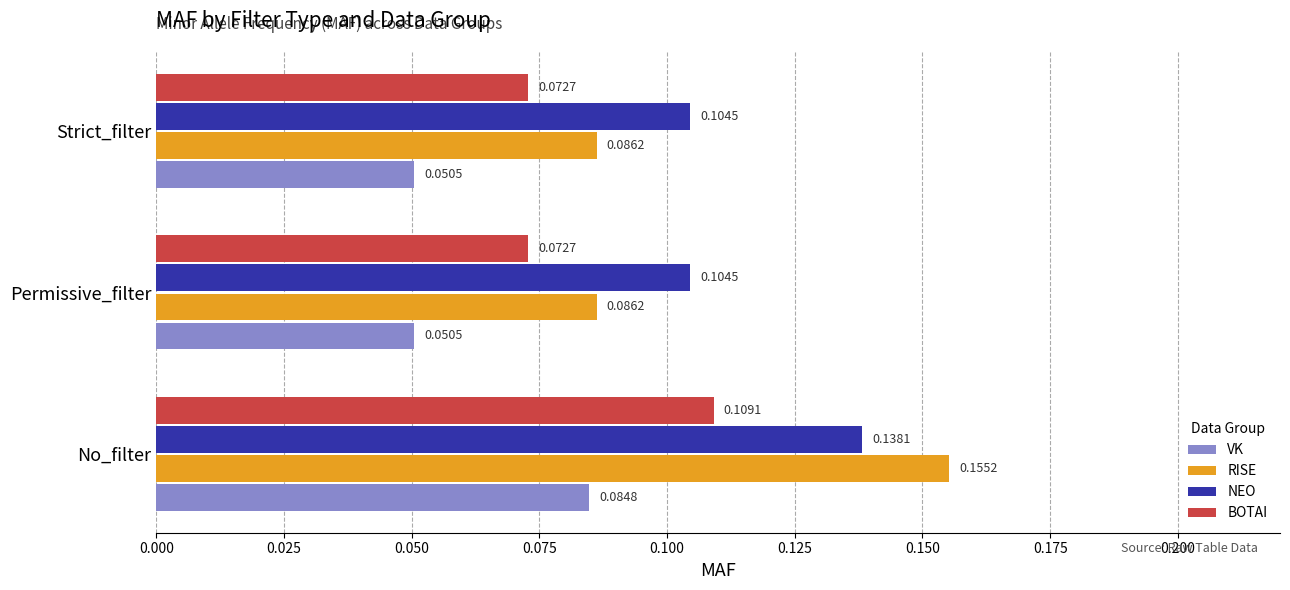

At Strict_filter, list the series in order from smallest to largest.

VK, BOTAI, RISE, NEO